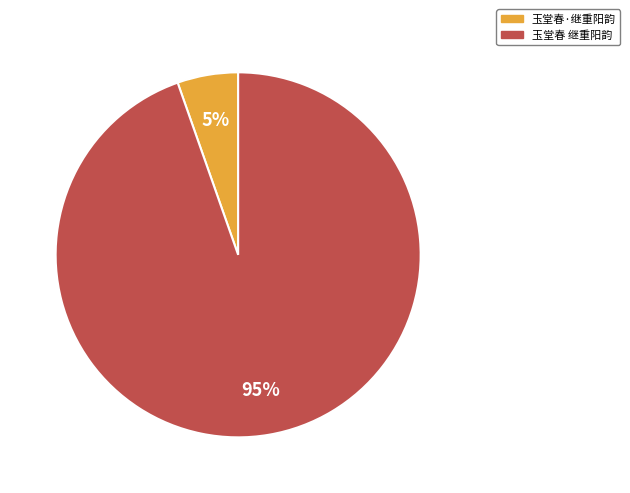

Between 玉堂春·继重阳韵 and 玉堂春 继重阳韵, which is larger?

玉堂春 继重阳韵